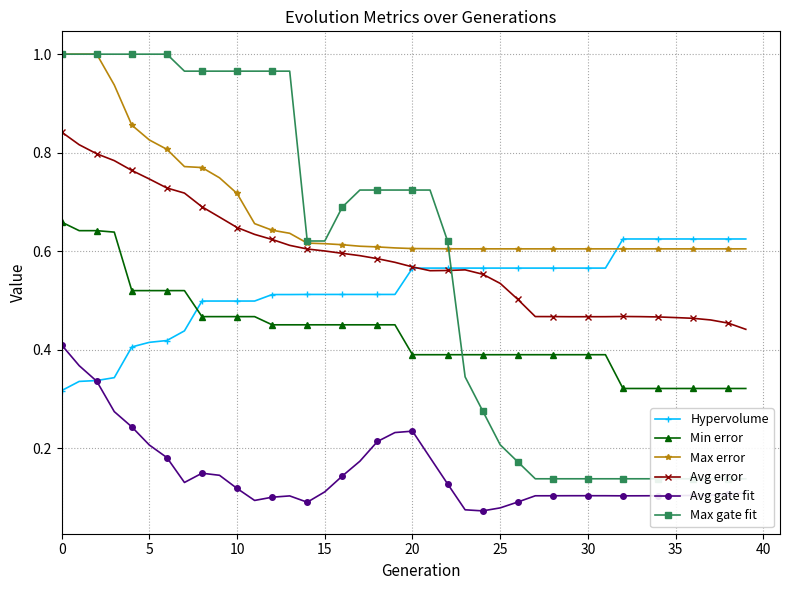

True or false: Avg error and Min error intersect in this chart.

False